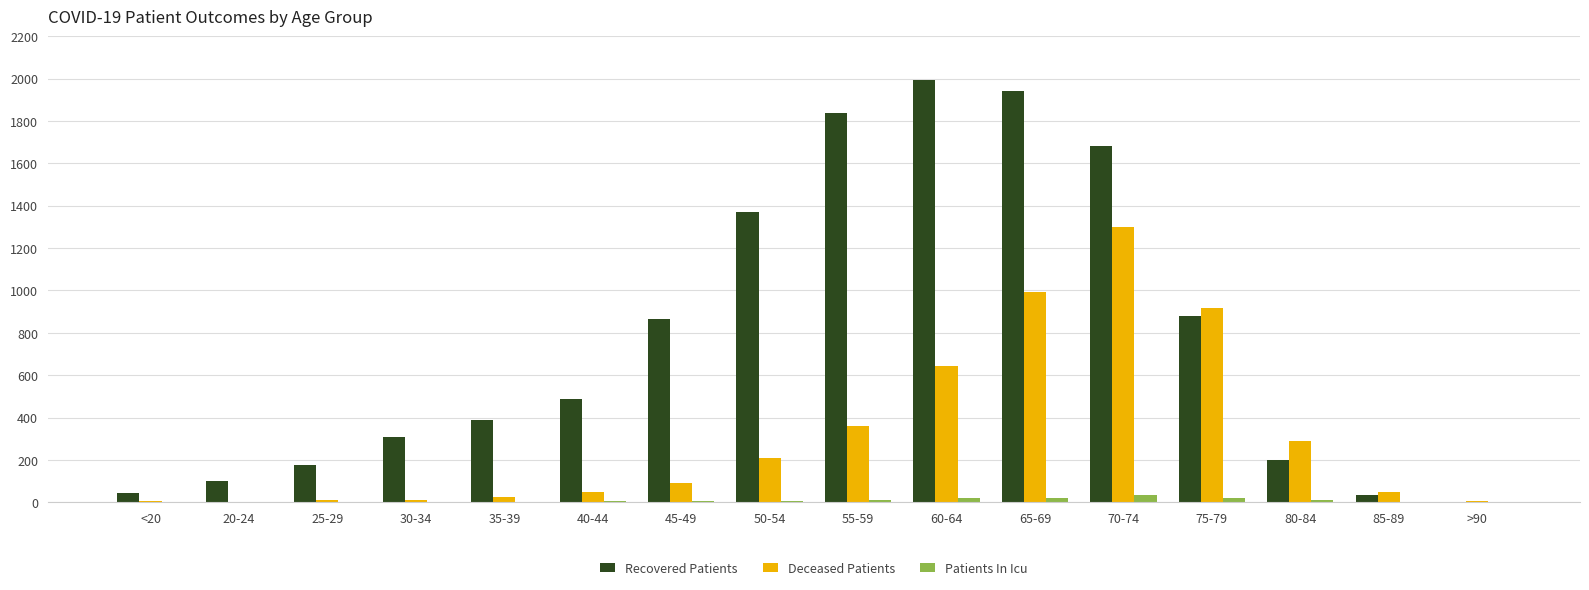

How many data points does each series have?

16